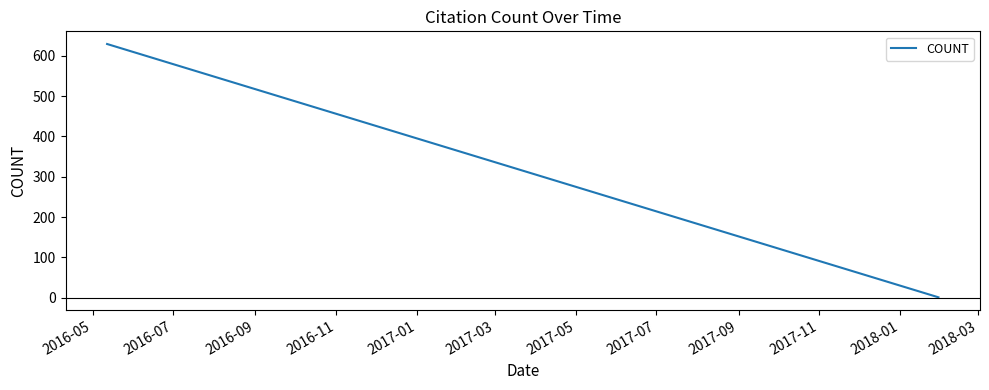

What is the greatest value displayed?

629